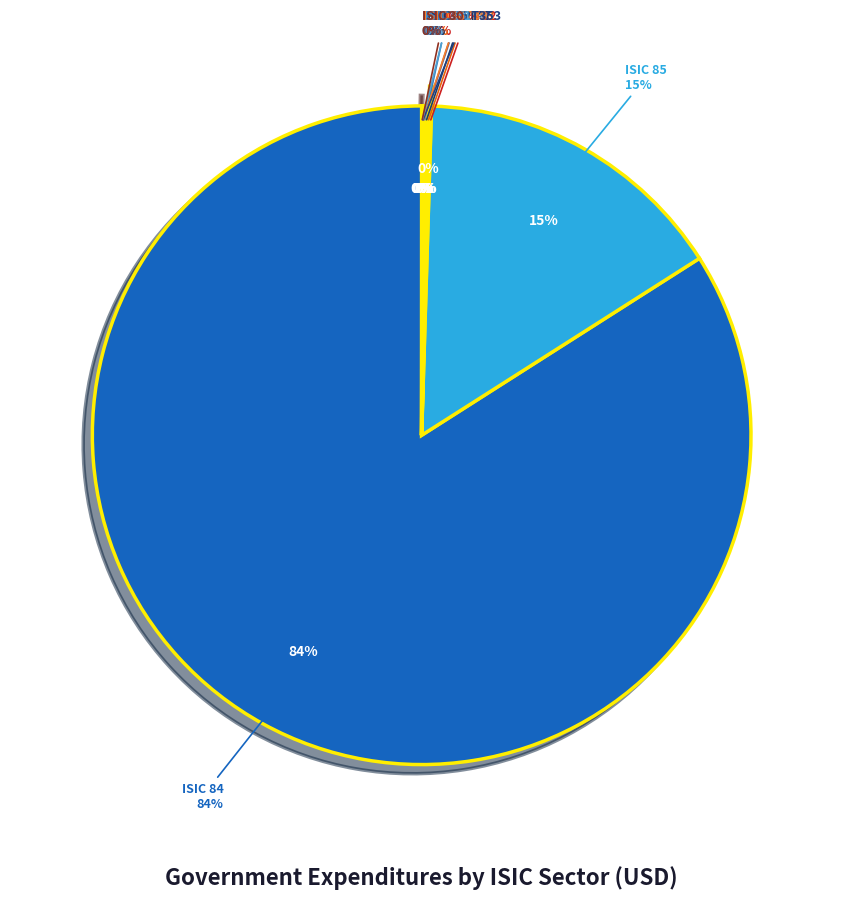

What is the change in value from ISIC 58T60 to ISIC 352T353?

-825615189.4